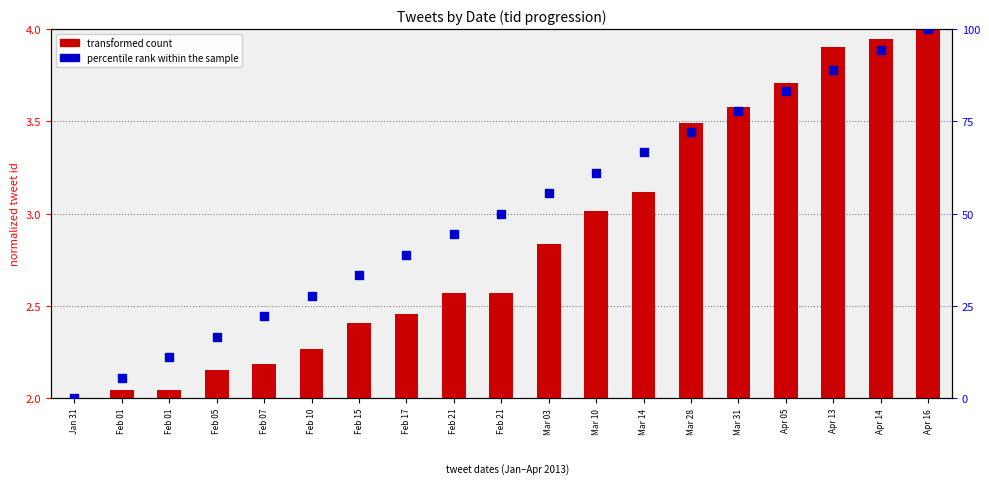

Which series has the largest total across all categories?

percentile rank within the sample